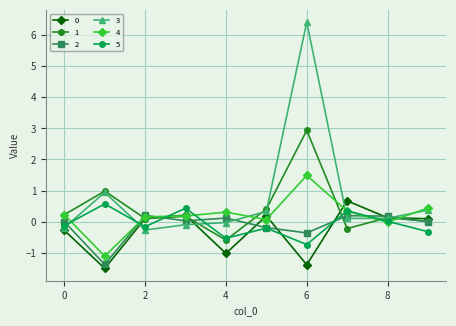

How many lines are shown in the chart?

6